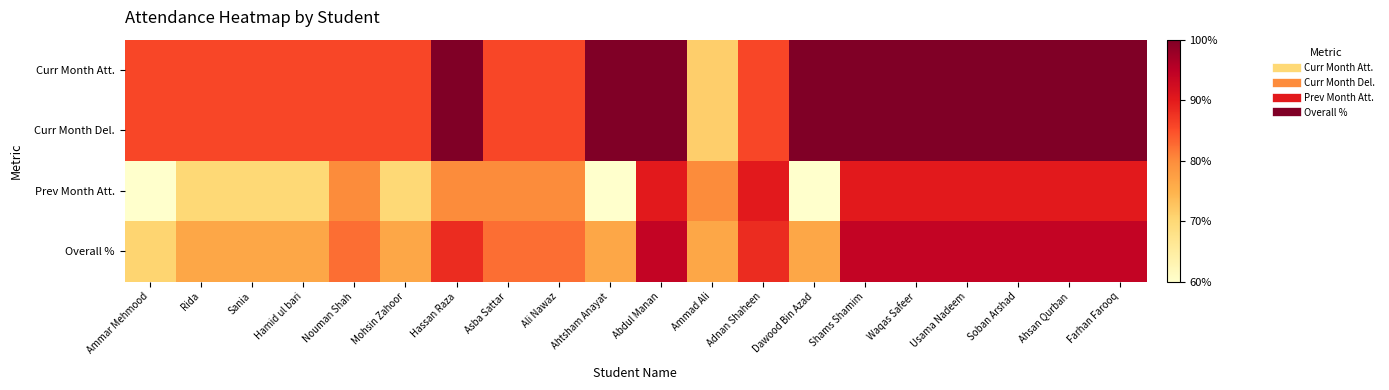

Rank the series at Nouman Shah from highest to lowest value.

Curr Month Att., Curr Month Del., Overall %, Prev Month Att.